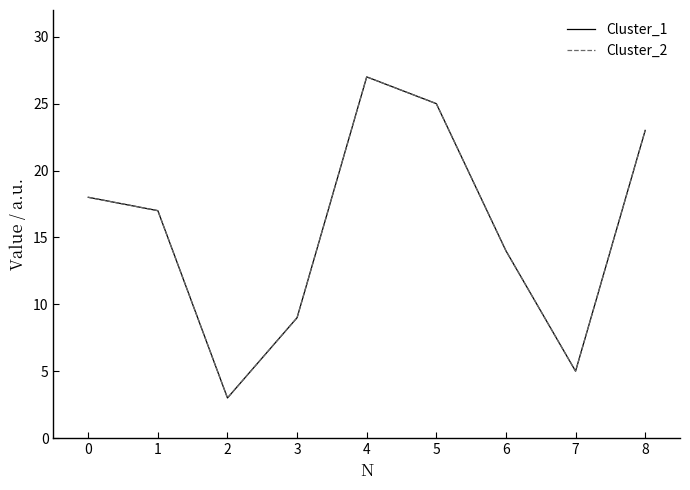

Does the chart have visible grid lines?

No